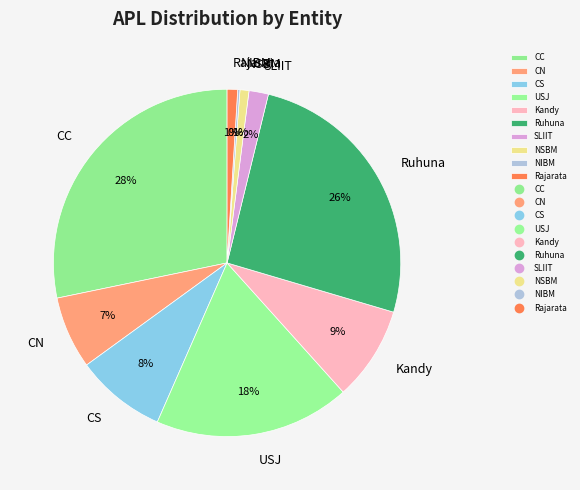

Which category has the biggest portion of the pie?

CC